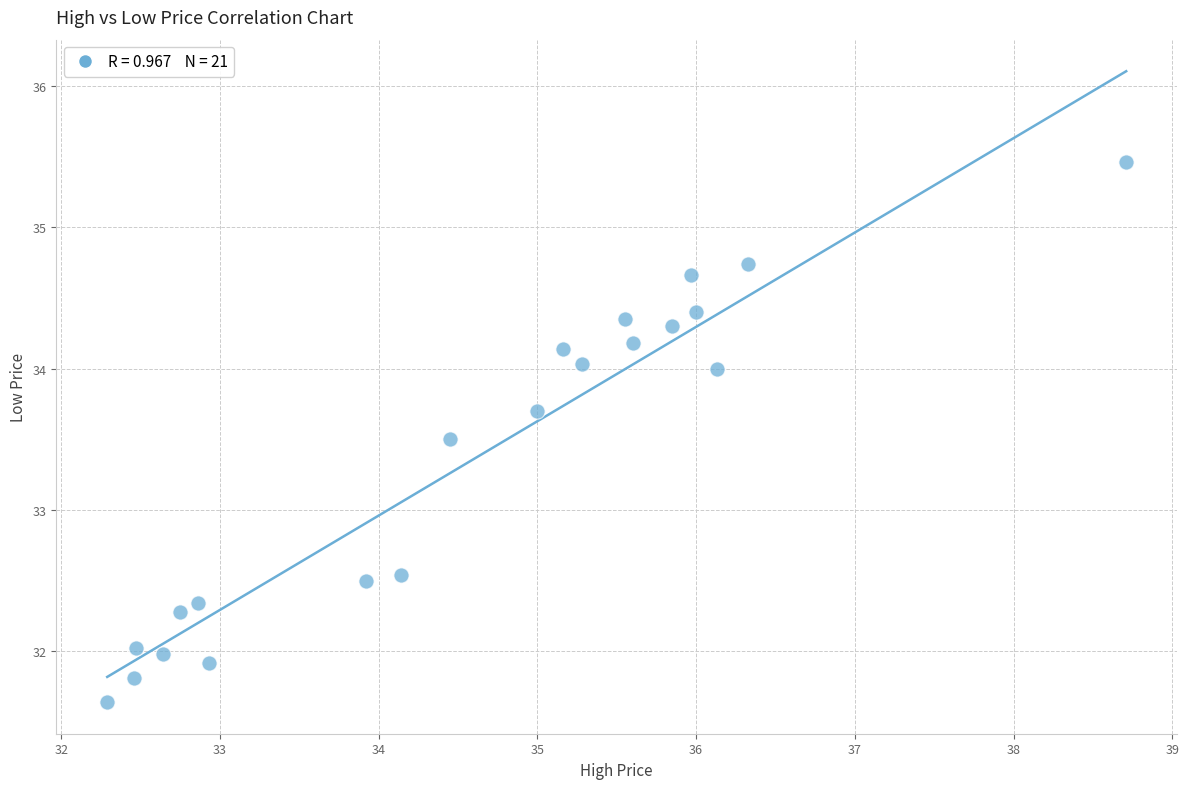

What is the range of Y values (max minus min)?

3.8